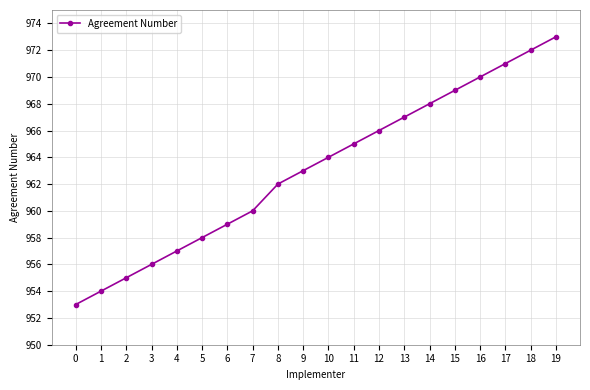

At which label is the value closest to 963?

9